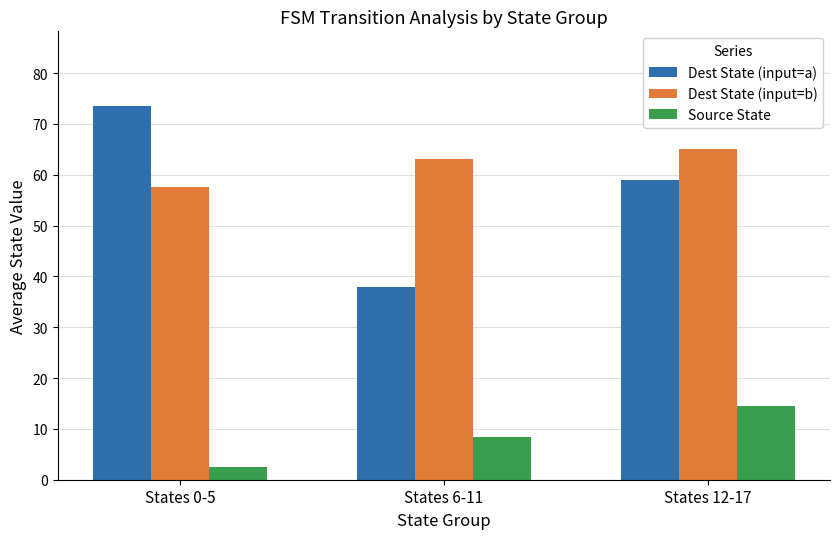

What is the greatest value displayed?

73.5